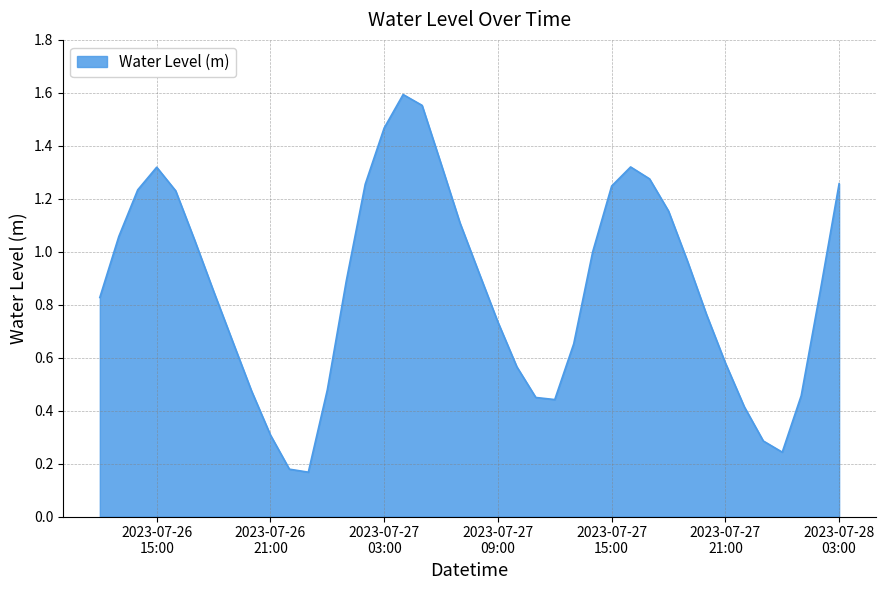

What is the difference between the maximum and minimum values?

1.4